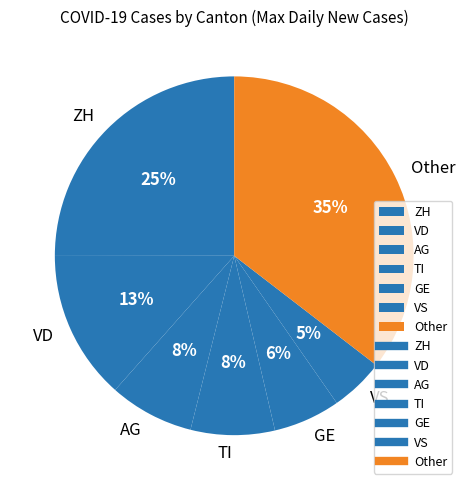

To the nearest percent, what is the average slice percentage?

14%